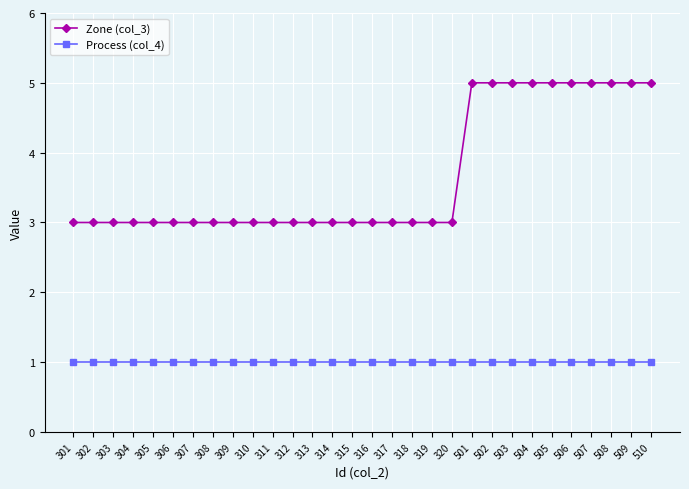

What is the minimum value shown in the chart?

1